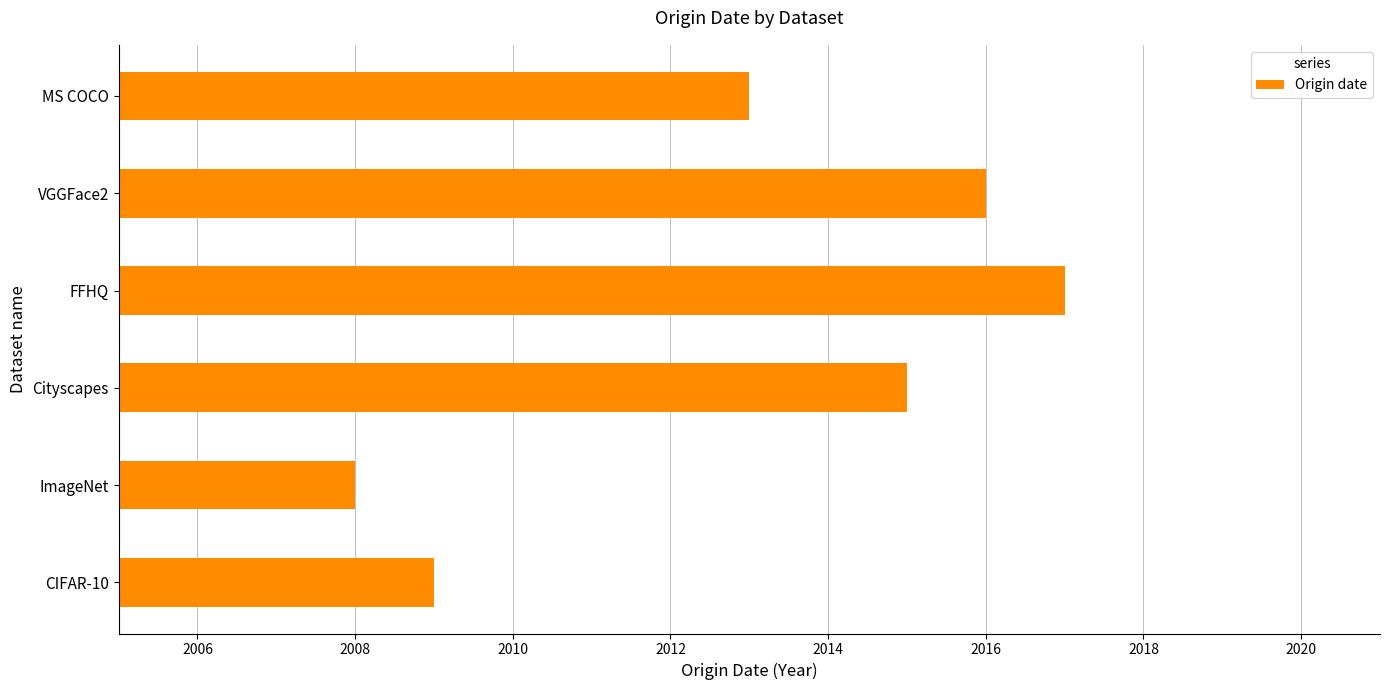

Are the bars horizontal?

Yes